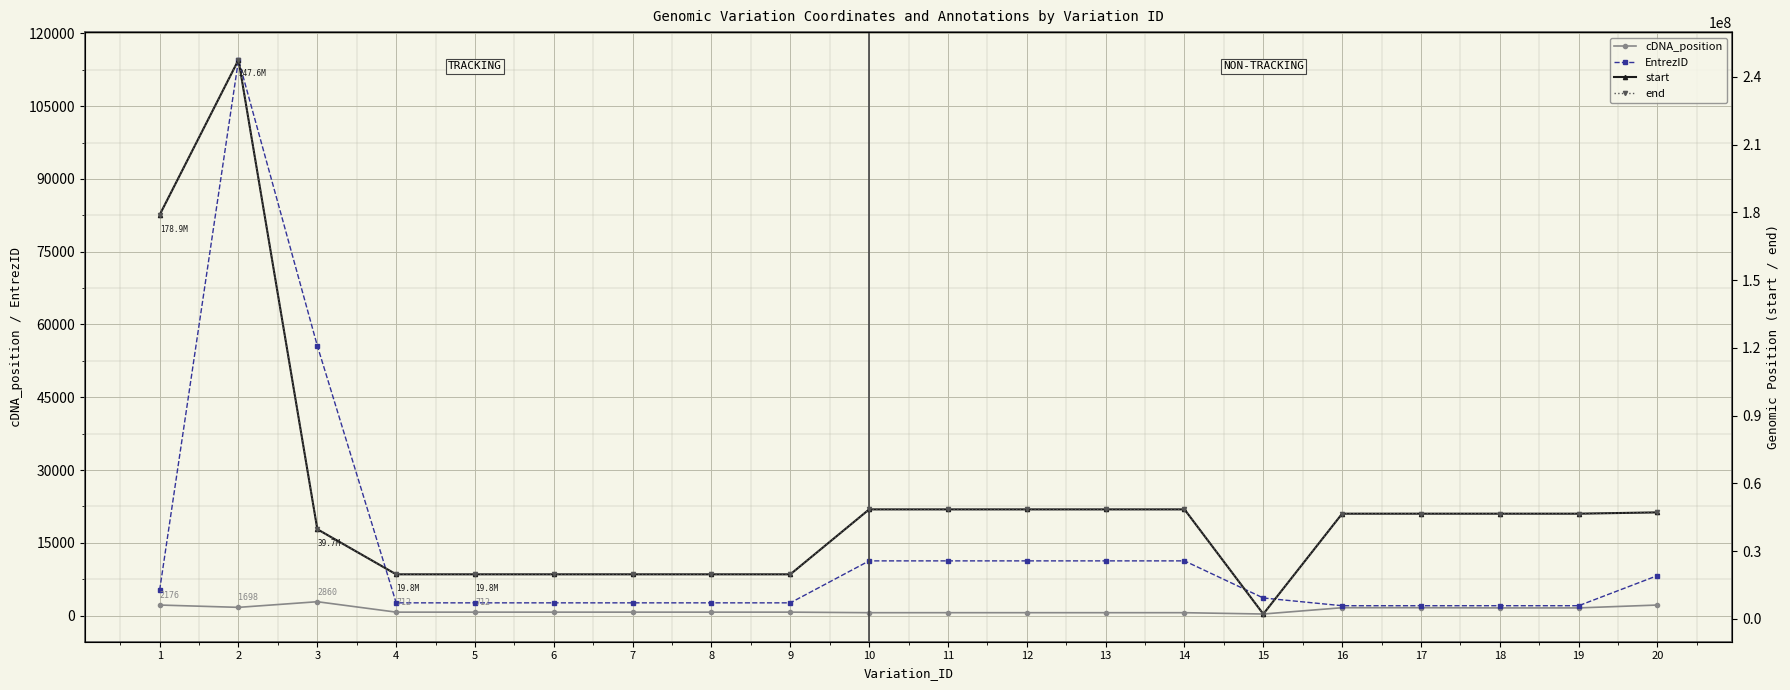

Between 12 and 5, which is larger?

5